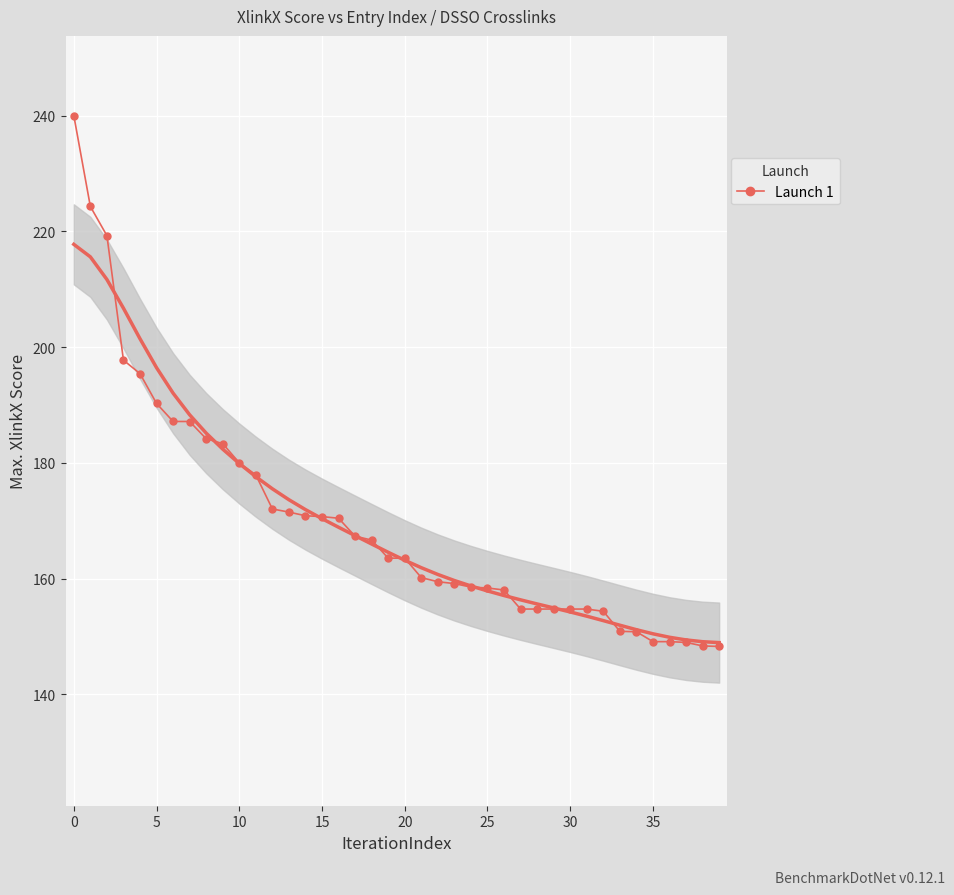

What is the greatest value displayed?

240.0